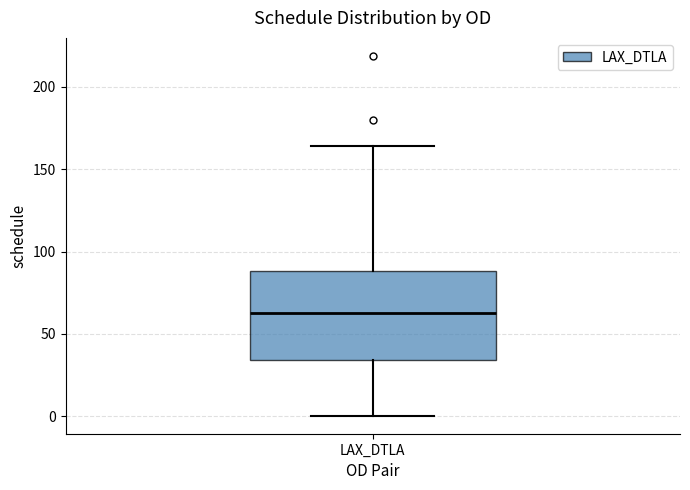

Where does the upper whisker of the box for LAX_DTLA end on the y-axis? The values are not printed on the chart, so give them approximately, as read against the axis.

165